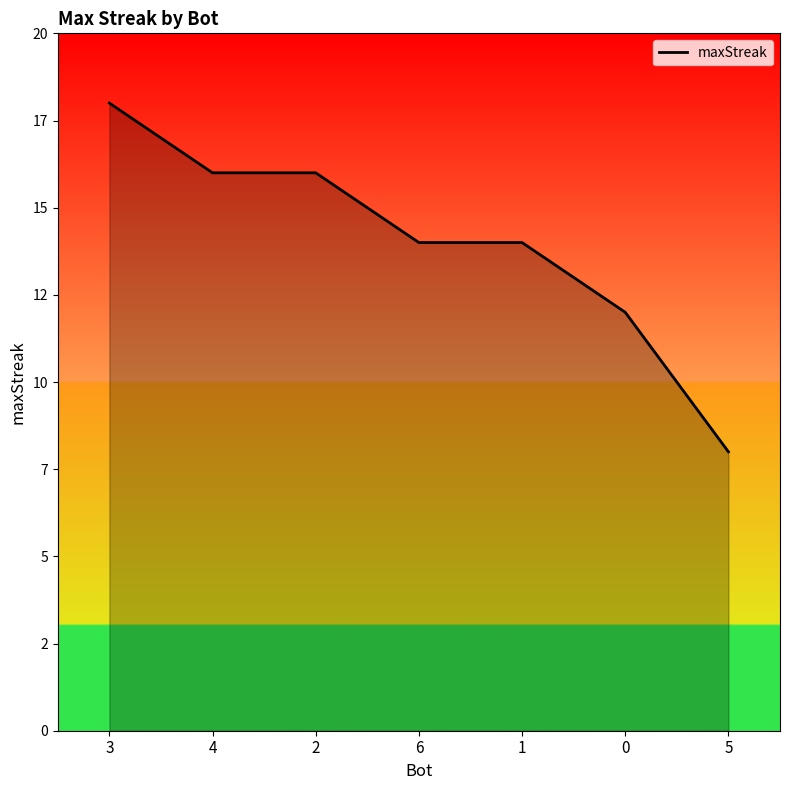

What is the difference between the values at 0 and 4?

4